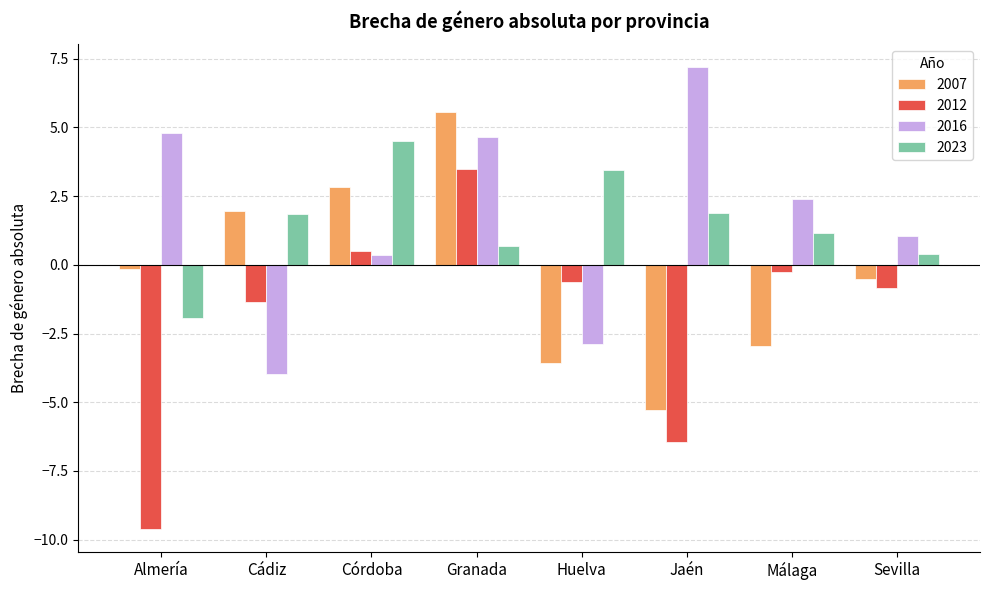

What is the difference between the 2016 values at Almería and Cádiz?

8.8